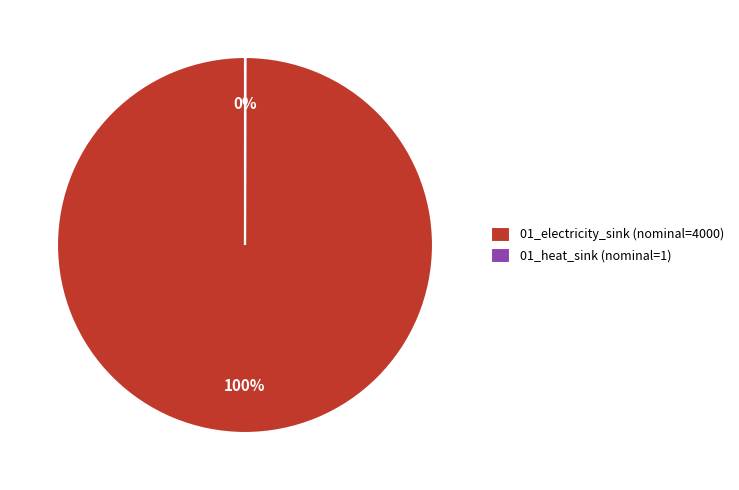

To the nearest percent, what percentage of the pie is 01_electricity_sink (nominal=4000)?

100%